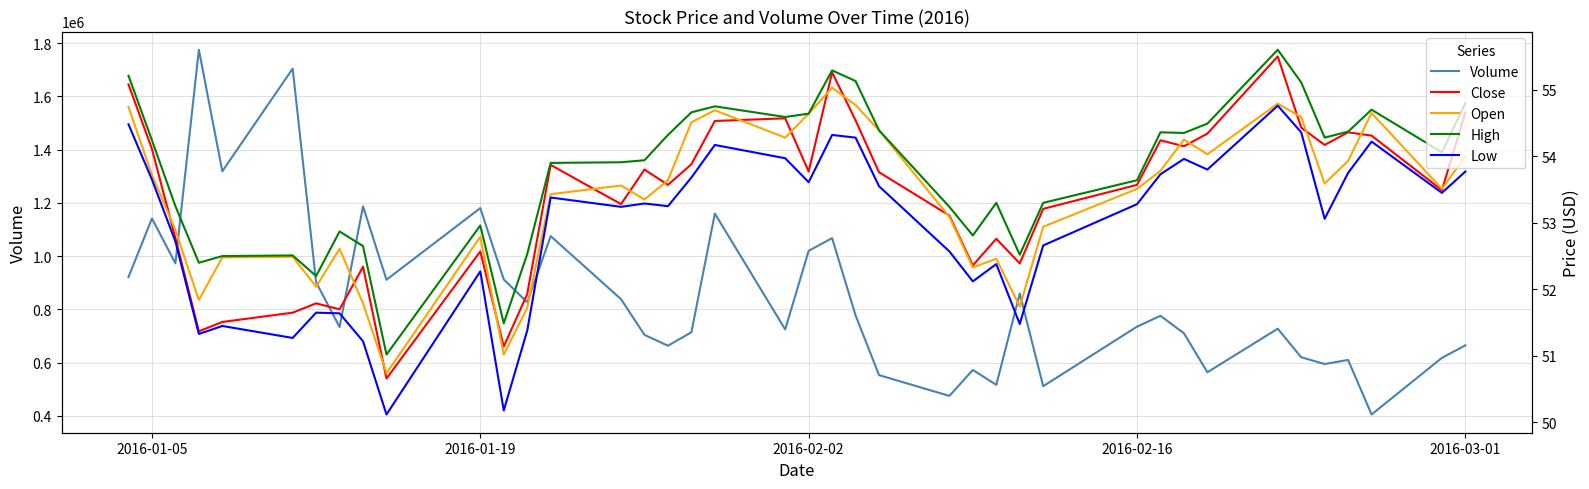

How many categories are shown in the chart?

40